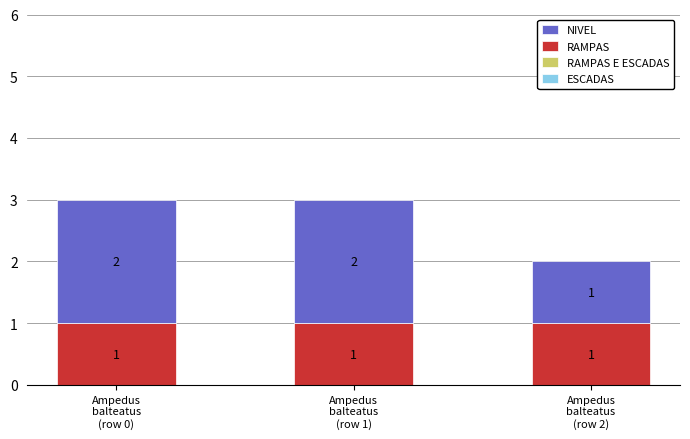

The value of RAMPAS at Ampedus
balteatus
(row 1) is 0. True or false?

False